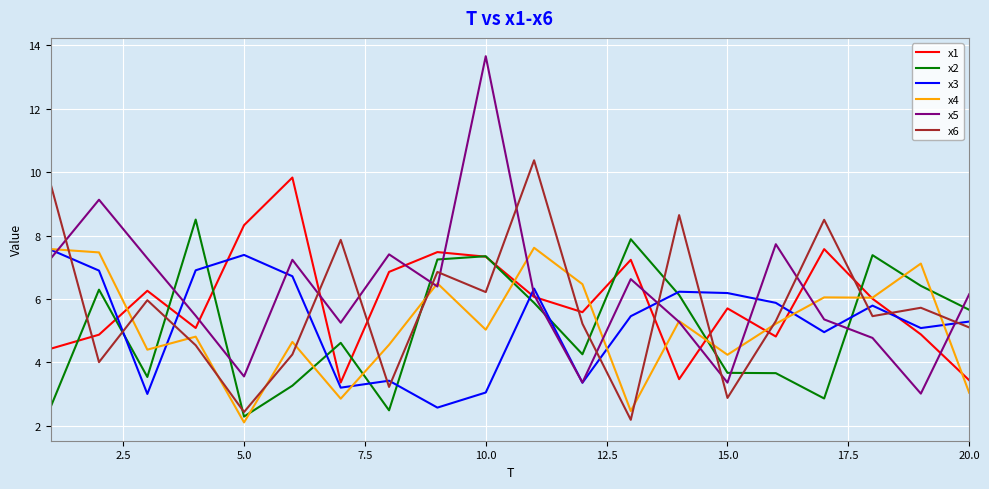

What are all the series names shown in the legend?

x1, x2, x3, x4, x5, x6